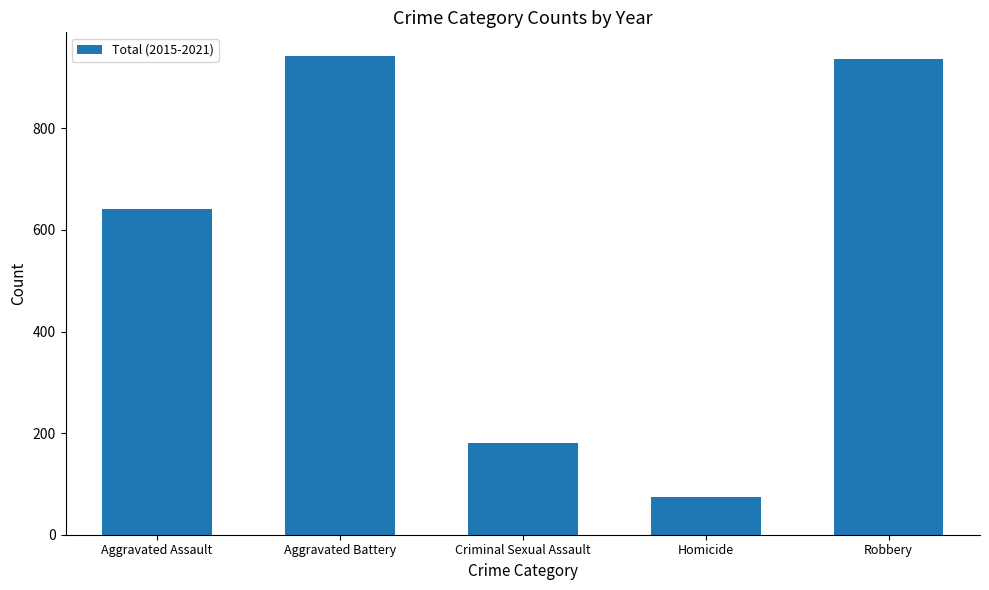

What is the label of the 3rd bar from the right?

Criminal Sexual Assault